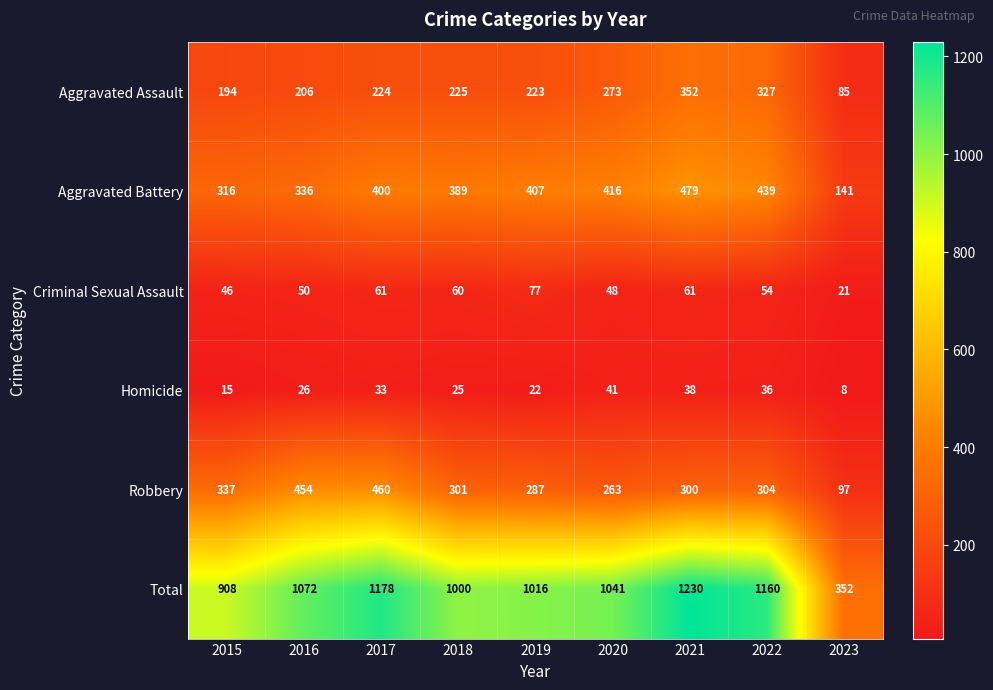

What is the average value of the Criminal Sexual Assault series?

53